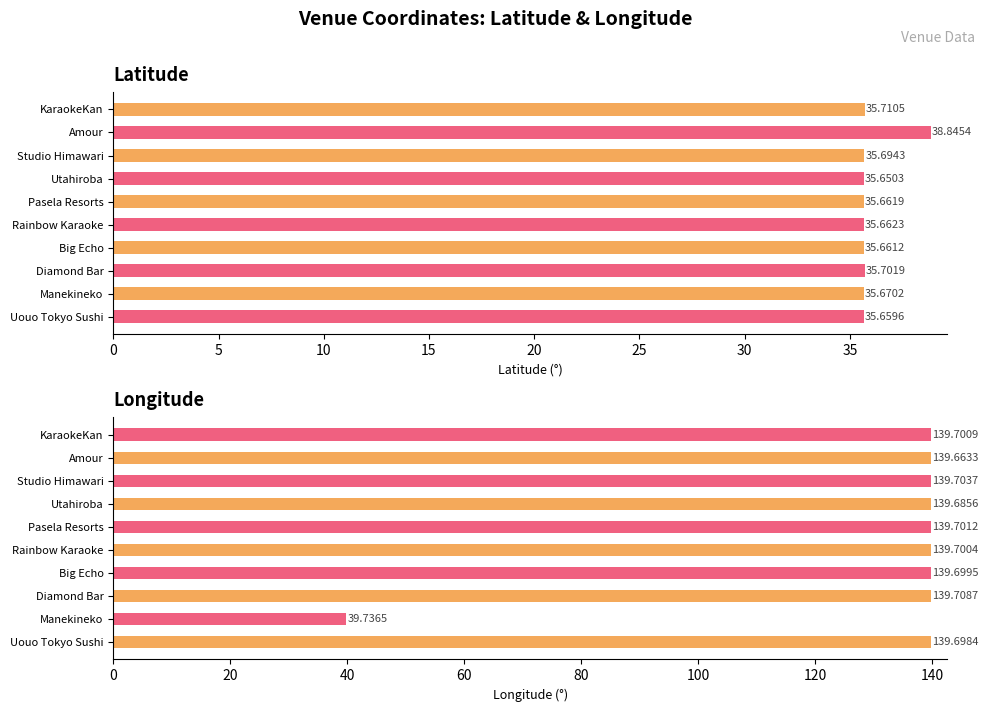

What position from the left is Pasela Resorts?

5